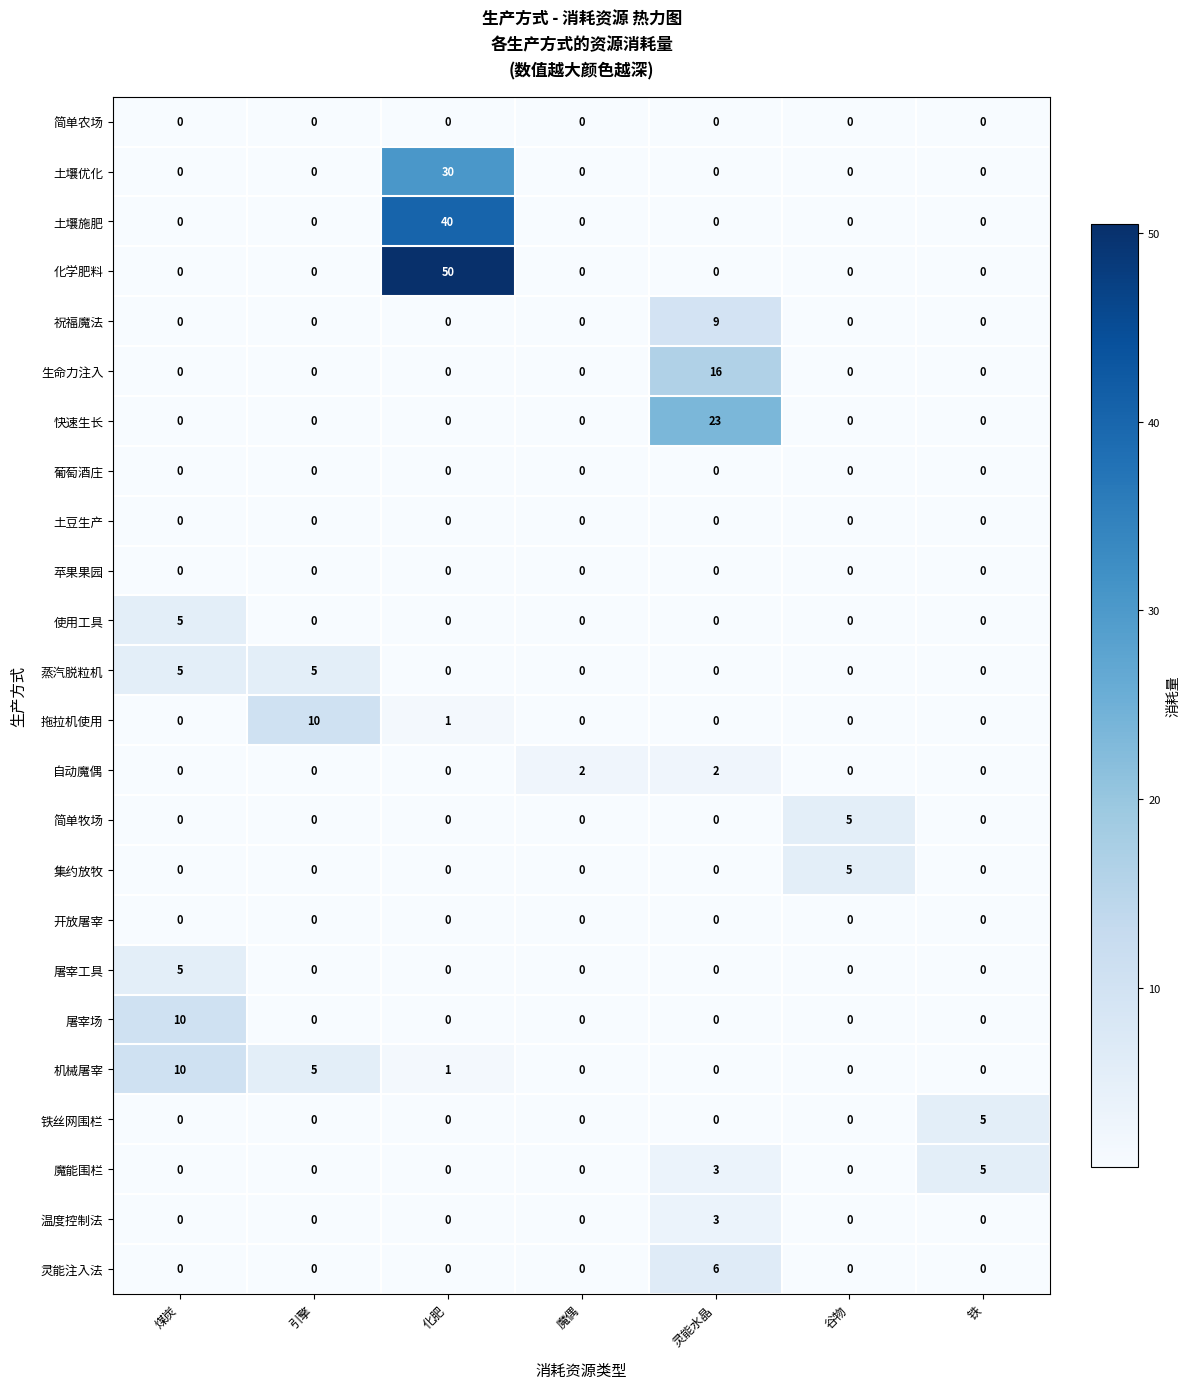

True or false: 生命力注入 has a value of -10 at 引擎.

False